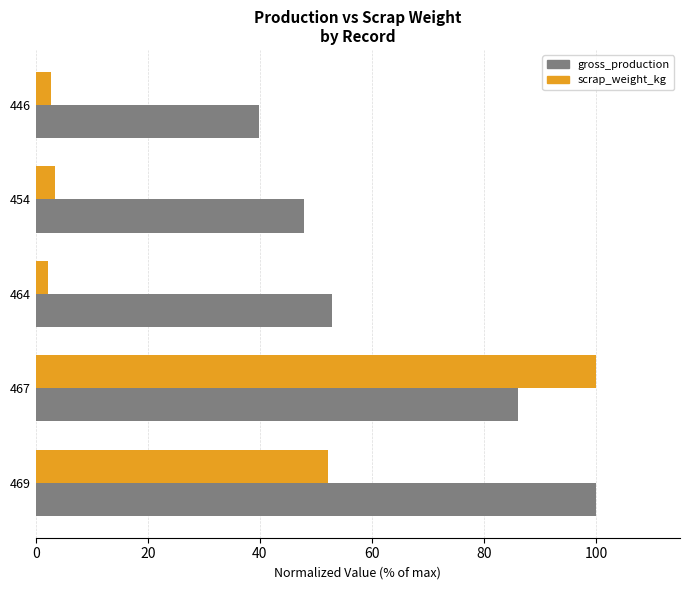

What is the minimum value shown in the chart?

2.1